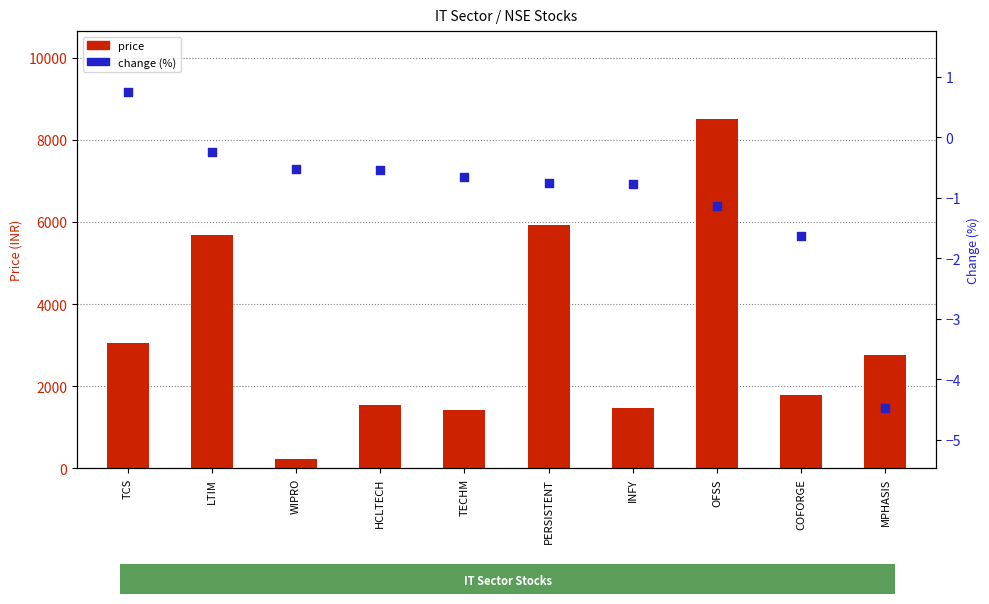

What are all the series names shown in the legend?

price, change (%)